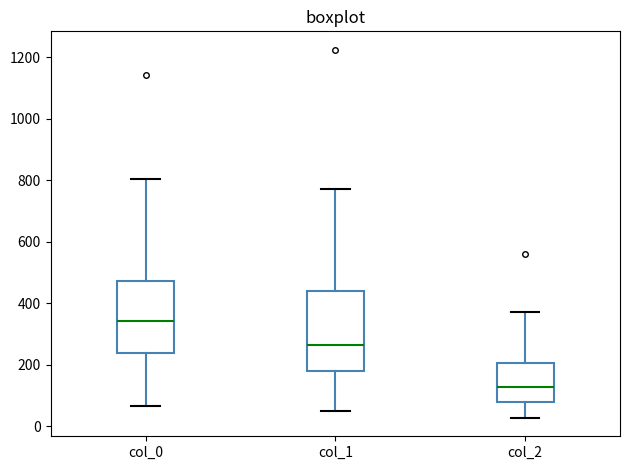

Which box is the tallest, from its lower edge to its upper edge?

col_1